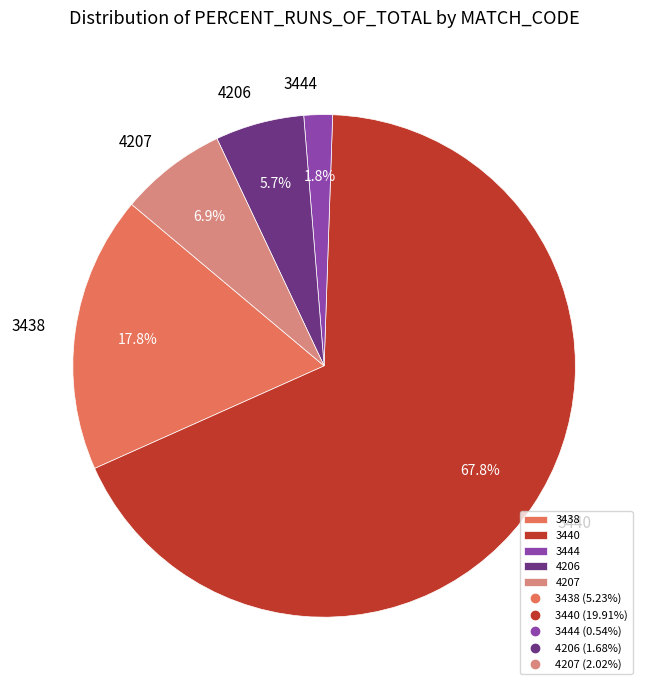

To the nearest percent, what is the combined percentage of 3438 and 4206?

24%